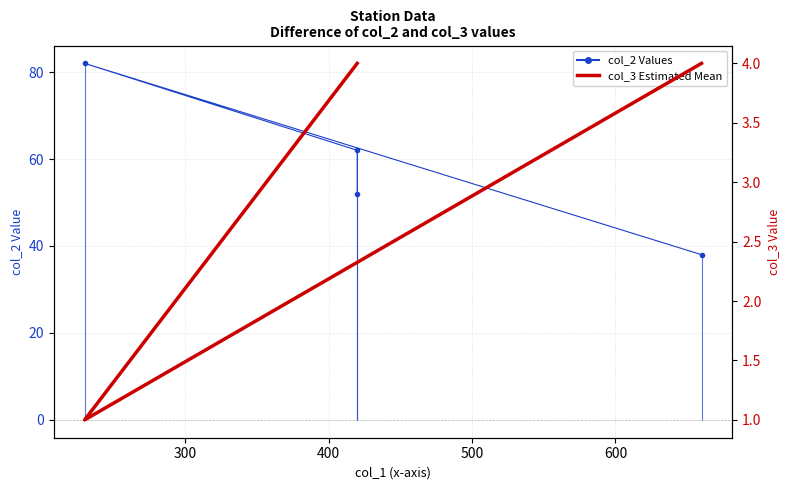

What is the greatest value displayed?

82